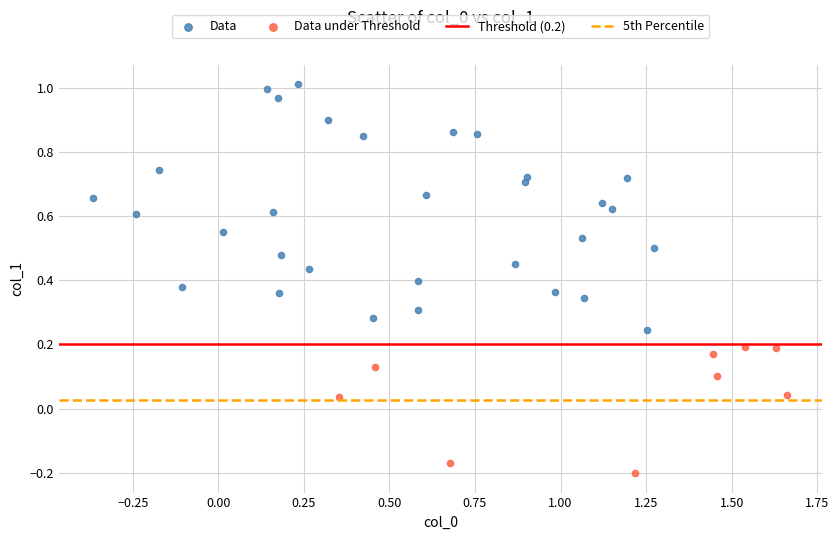

Which series reaches the minimum Y coordinate?

Data under Threshold